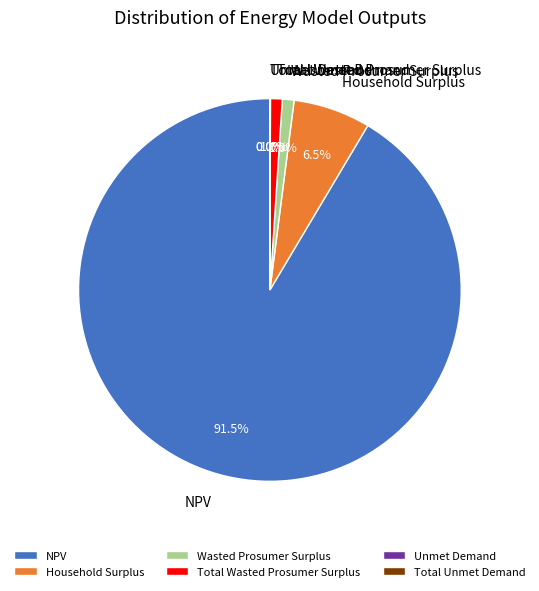

What is the total percentage of NPV and Household Surplus?

98.0%